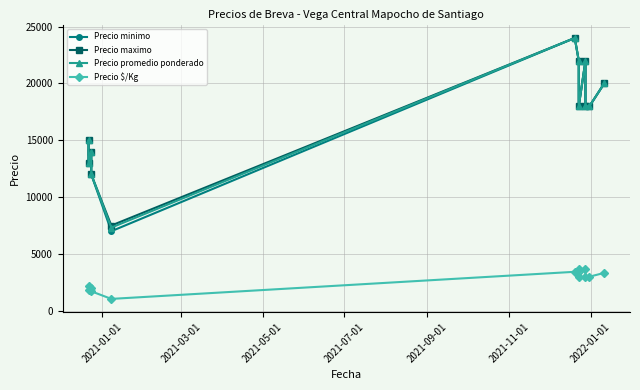

What is the difference between the maximum and second lowest values in the Precio $/Kg series?

1953